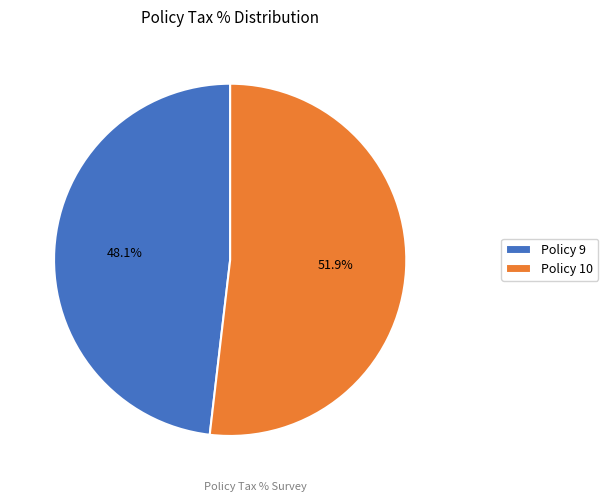

What is the largest slice in the pie chart?

Policy 10